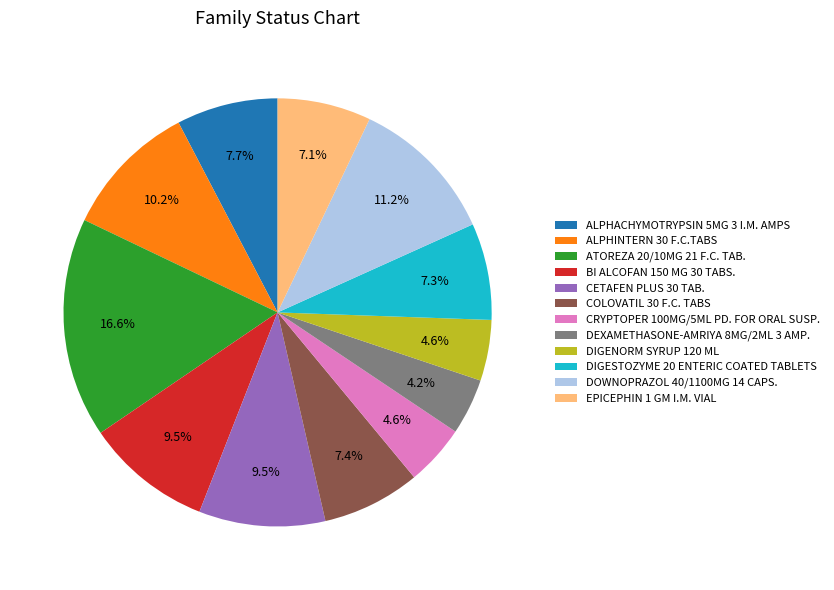

What is the ratio of the value at ALPHINTERN 30 F.C.TABS to the value at DEXAMETHASONE-AMRIYA 8MG/2ML 3 AMP.?

2.4